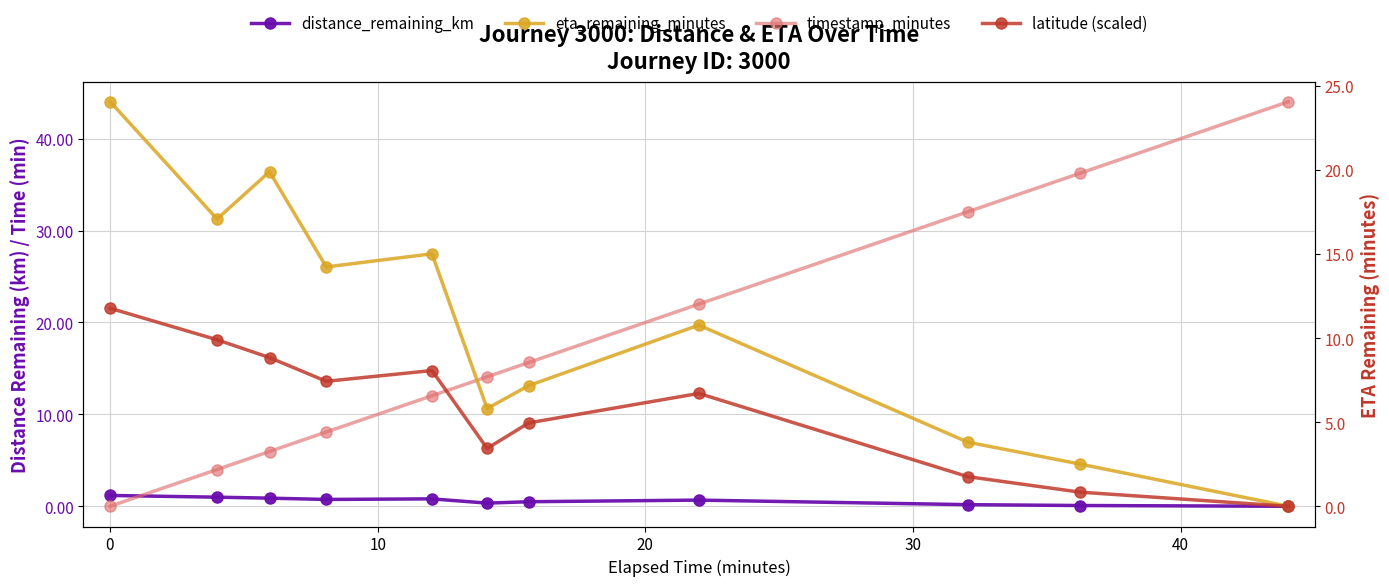

Reading left to right, list all the values displayed in this chart.

distance_remaining_km: 1.2	1.0	0.9	0.7	0.8	0.3	0.5	0.7	0.2	0.1	0.0
timestamp_minutes: 0.0	4.0	6.0	8.1	12.0	14.1	15.7	22.0	32.0	36.2	44.0
eta_remaining_minutes: 24.1	17.1	19.9	14.2	15.0	5.8	7.2	10.8	3.8	2.5	0.0
latitude (scaled): 11.8	9.9	8.8	7.4	8.1	3.4	5.0	6.7	1.8	0.8	0.0